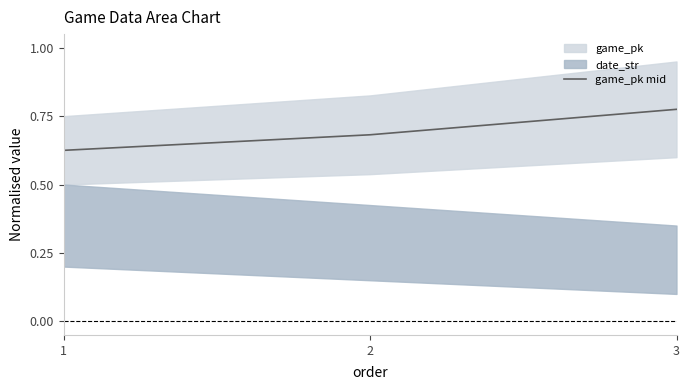

What is the value of the 1st point from the left?

0.6